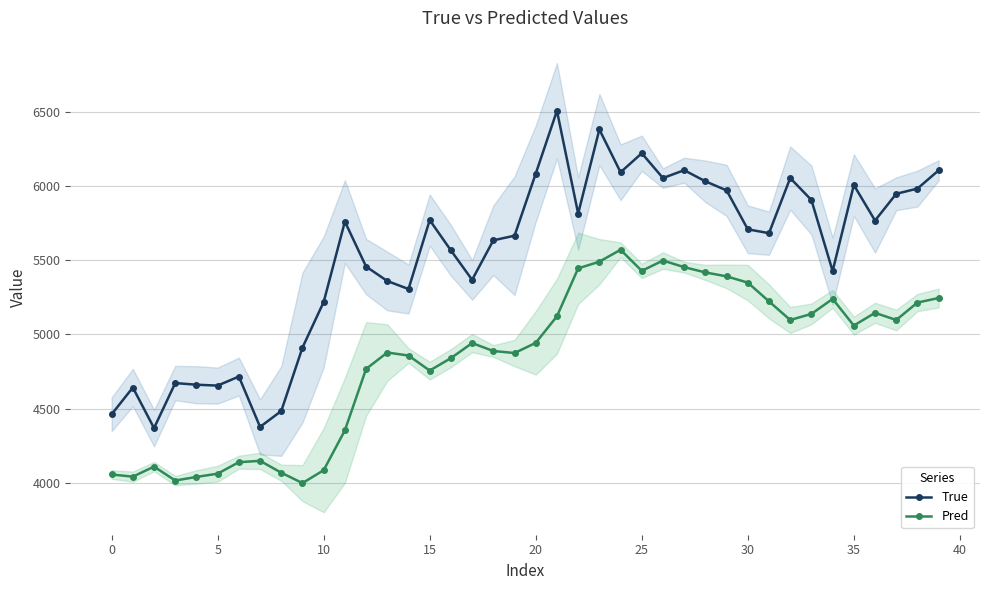

What is the average value of the Pred series?

4836.9